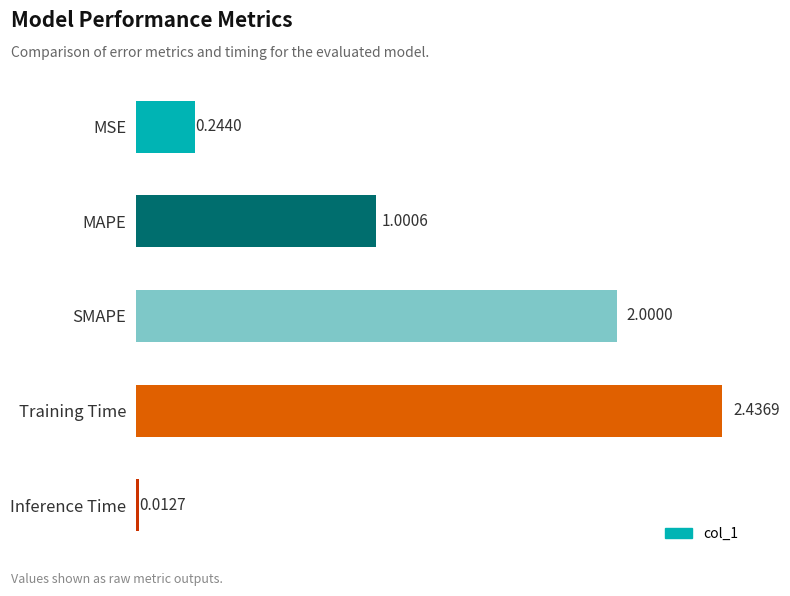

Rank the categories by value from lowest to highest.

Inference Time, MSE, MAPE, SMAPE, Training Time